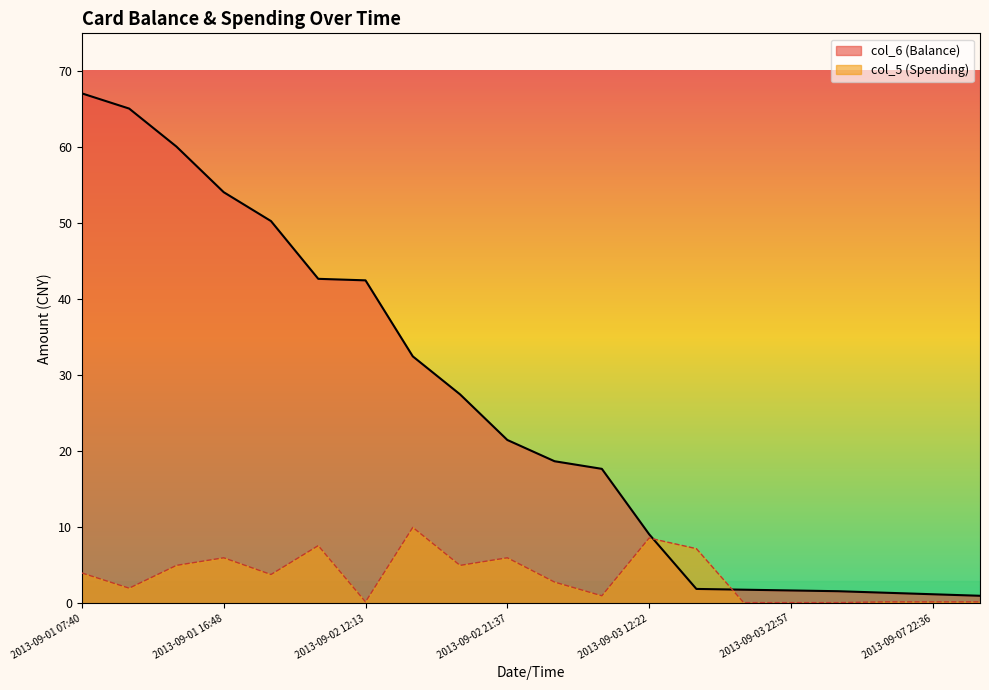

What value does the col_5 series have at 2013-09-02 12:13?

0.2